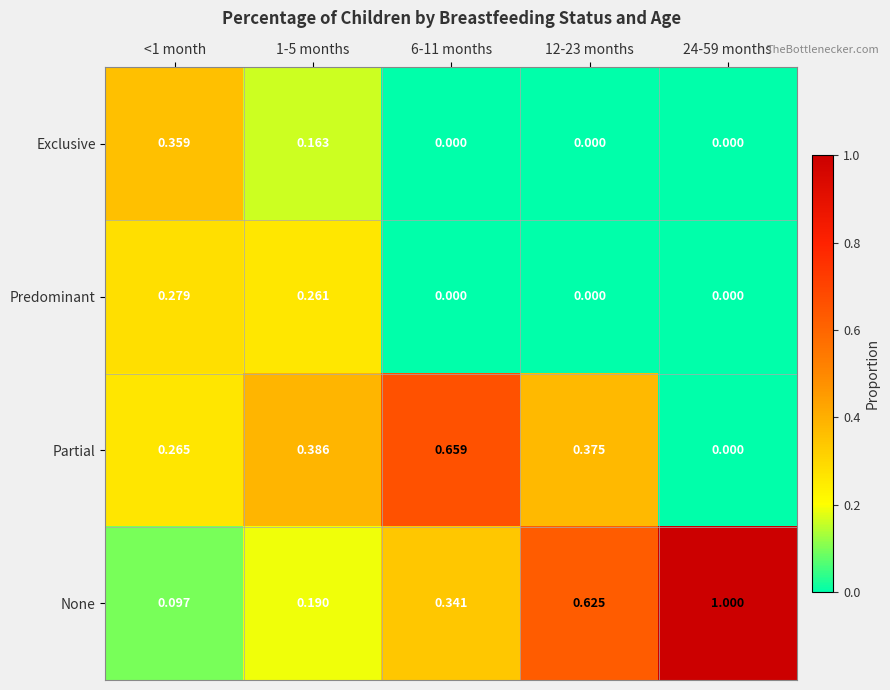

Is the value of Exclusive at <1 month greater than the value of Predominant at 12-23 months?

Yes